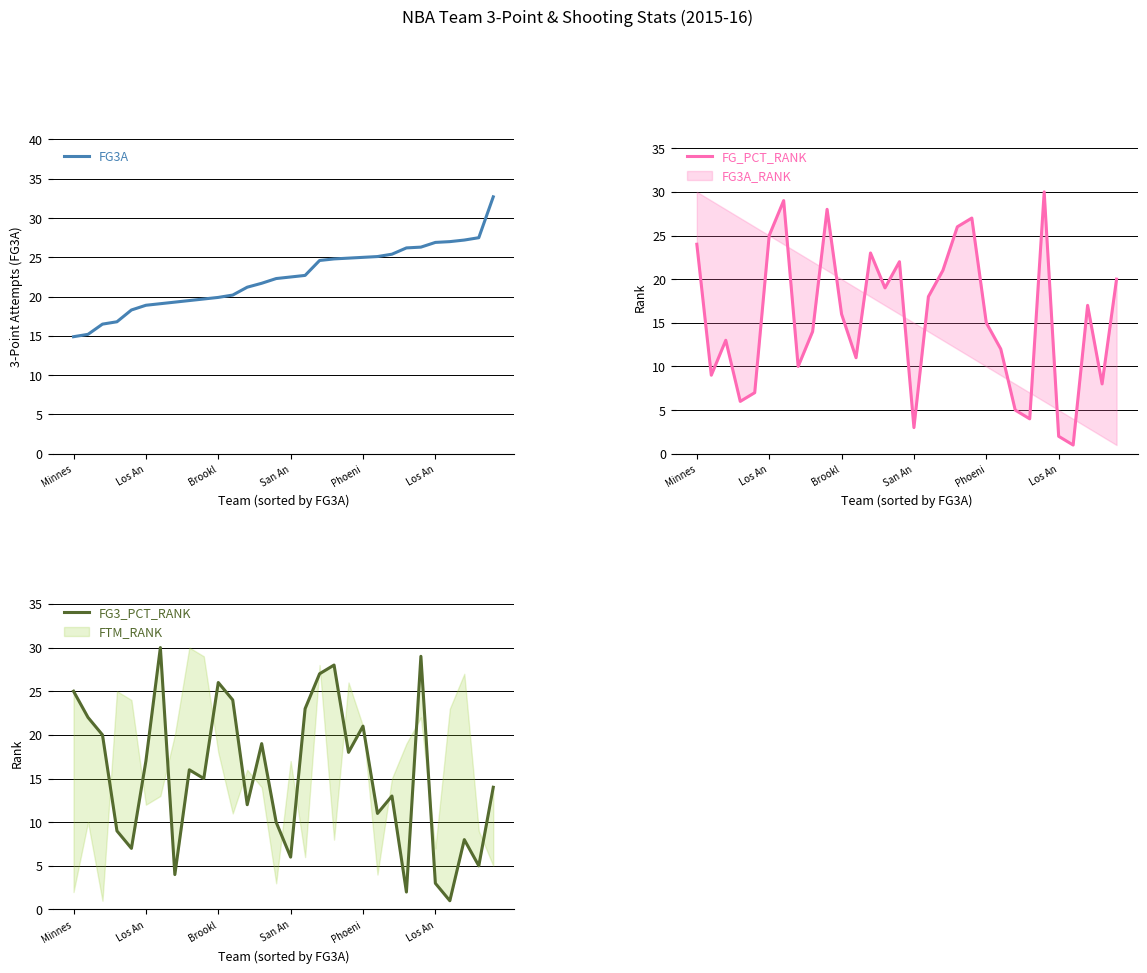

What is the label of the 20th point from the left?

19